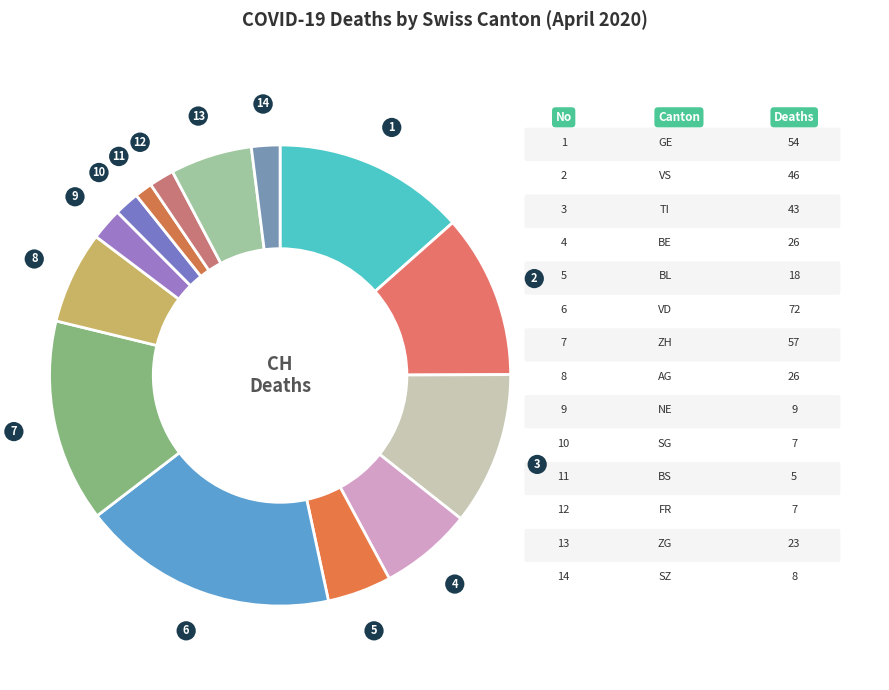

Count the number of slices in the pie.

14